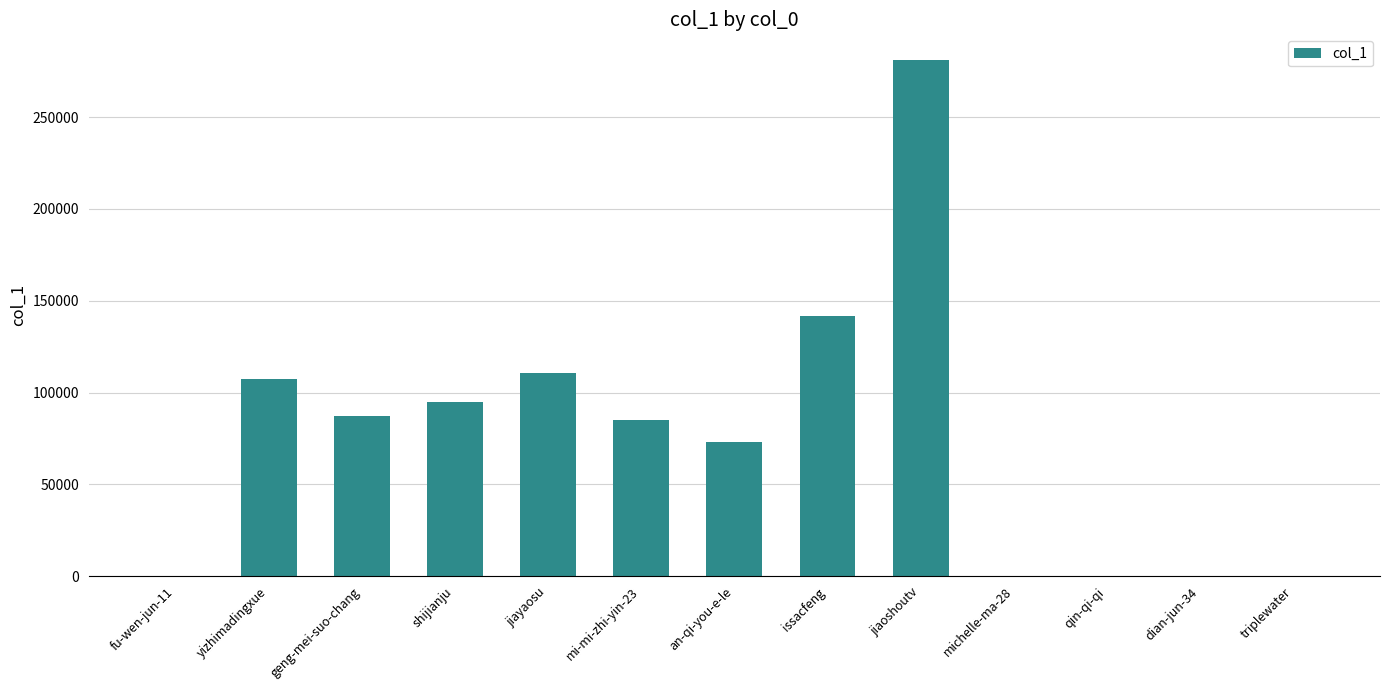

Where does the data first go above 84922?

yizhimadingxue